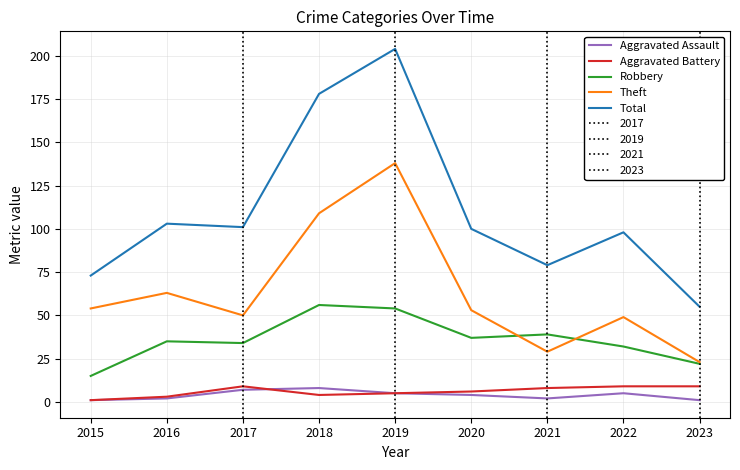

What is the total value across all series at 2019?

406